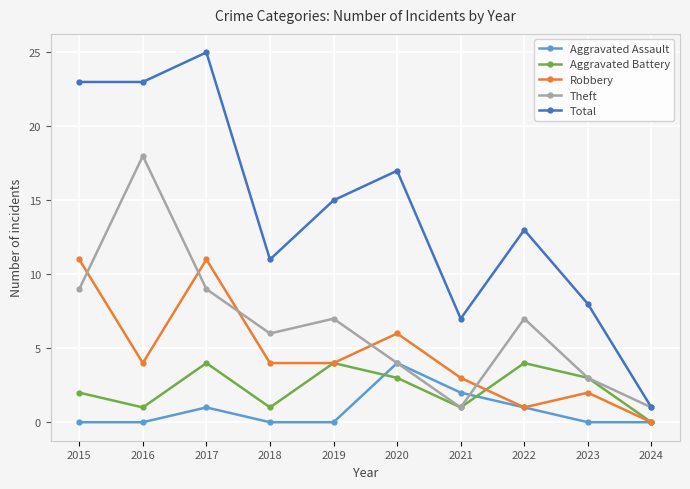

Between 2016 and 2022, which series saw the biggest shift?

Theft